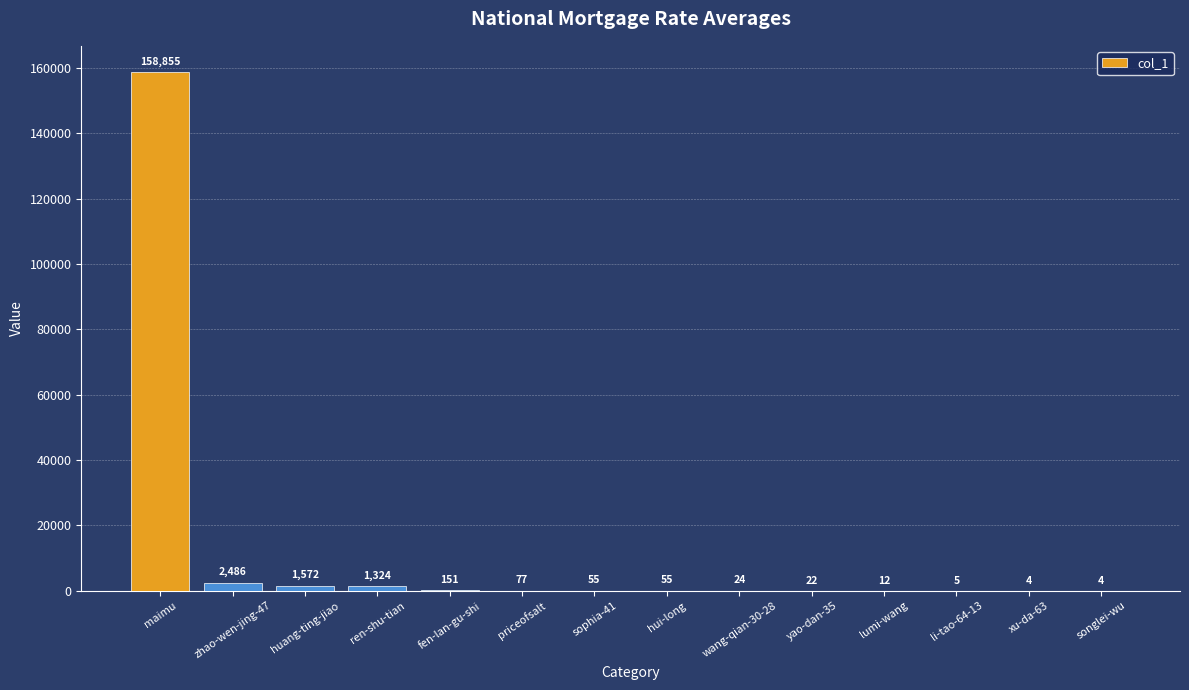

At which label is the value closest to 79429?

zhao-wen-jing-47